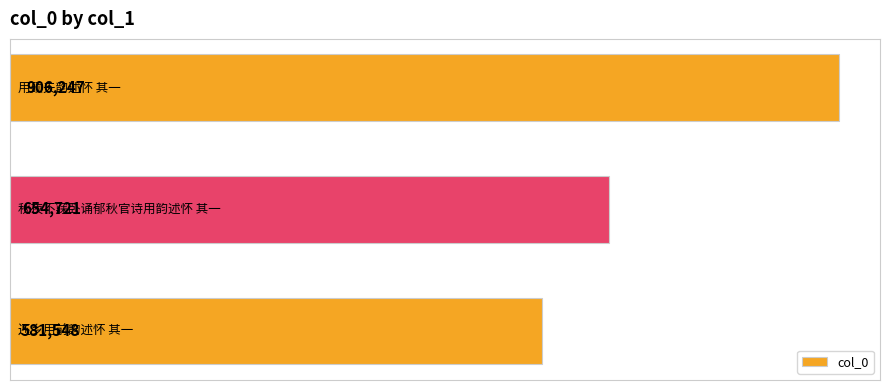

What is the minimum value shown in the chart?

581548